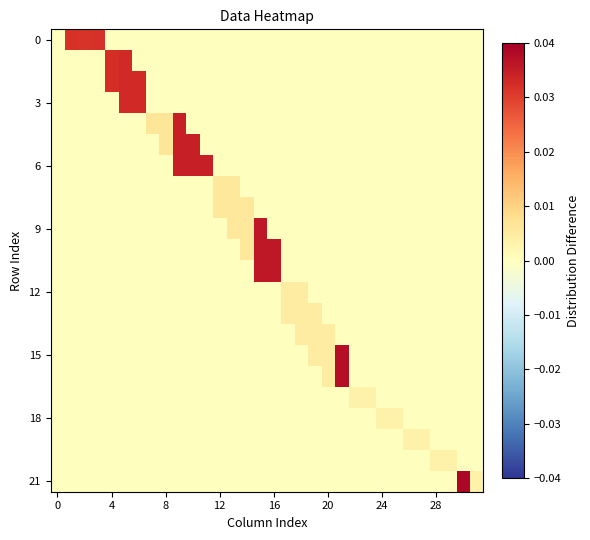

Which series has the largest total across all categories?

6